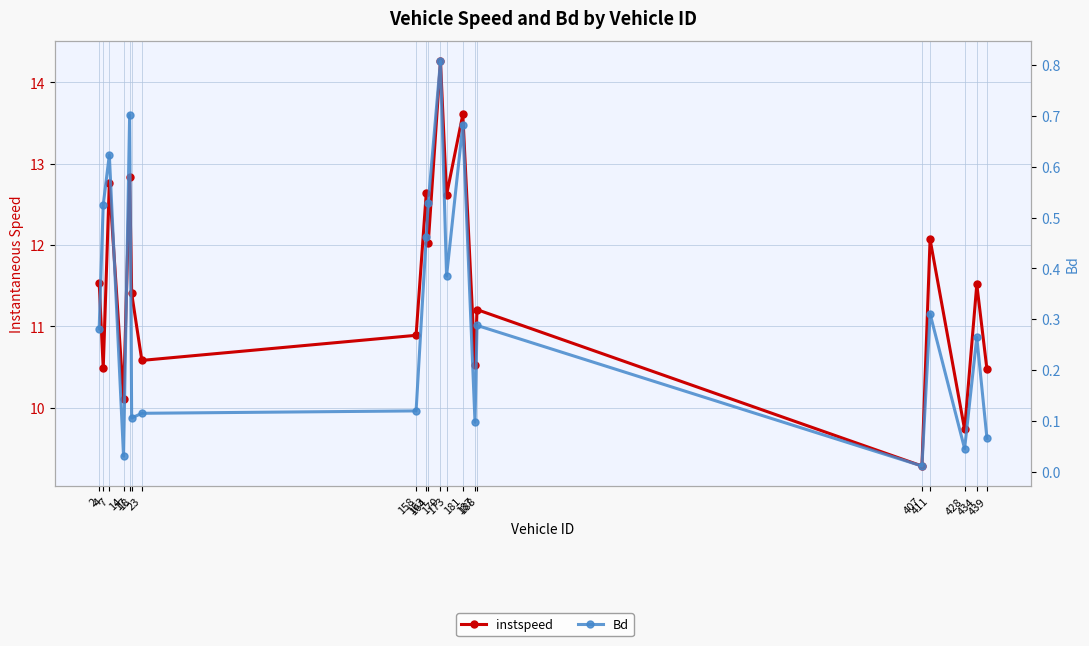

True or false: Bd and instspeed cross at least once.

False